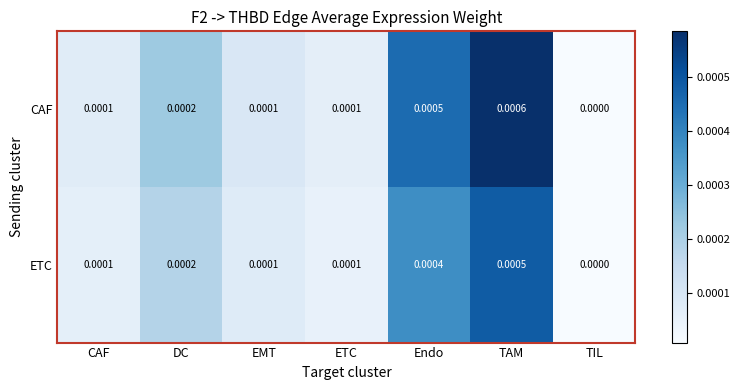

Where is ETC nearest to the value 0?

TIL